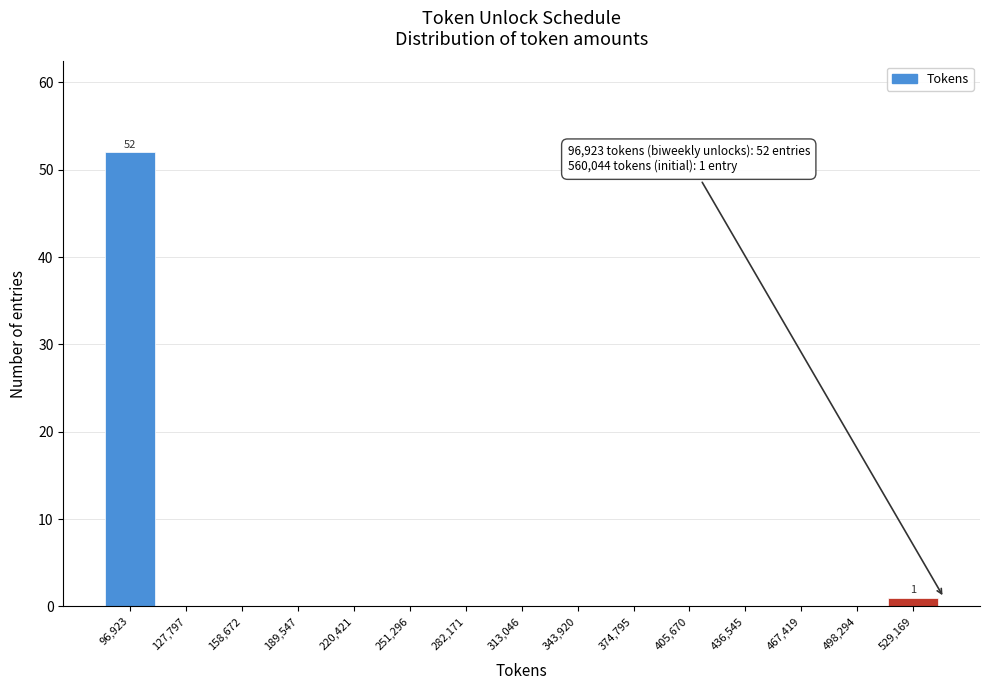

Reading left to right, transcribe all the data shown in this chart.

96,923=52	127,797=0	158,672=0	189,547=0	220,421=0	251,296=0	282,171=0	313,046=0	343,920=0	374,795=0	405,670=0	436,545=0	467,419=0	498,294=0	529,169=1